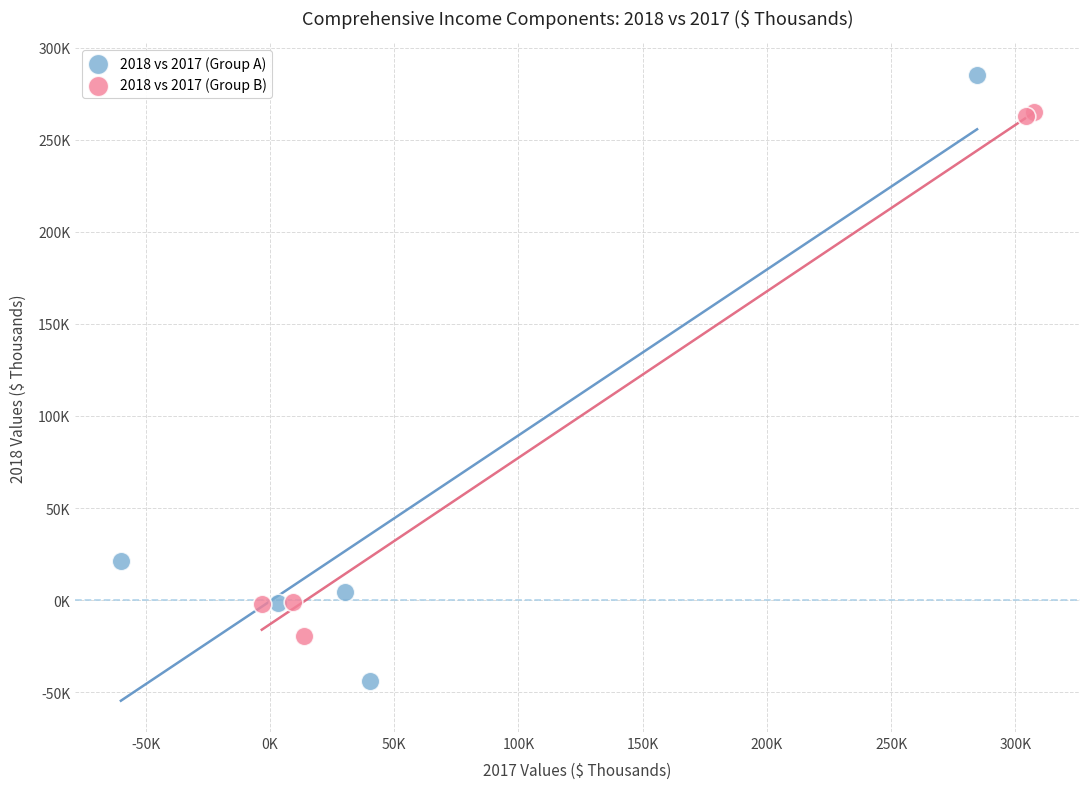

What are all the series names shown in the legend?

2018 vs 2017 (Group A), 2018 vs 2017 (Group B)